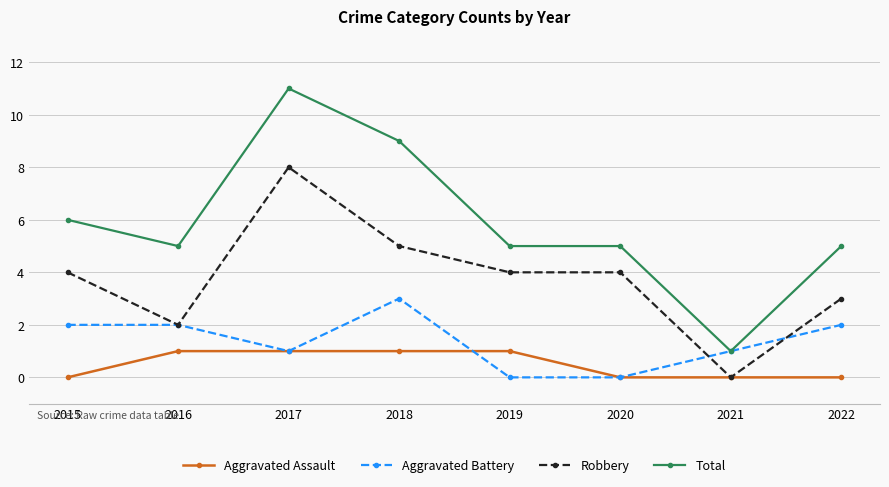

Which series has the largest total across all categories?

Total